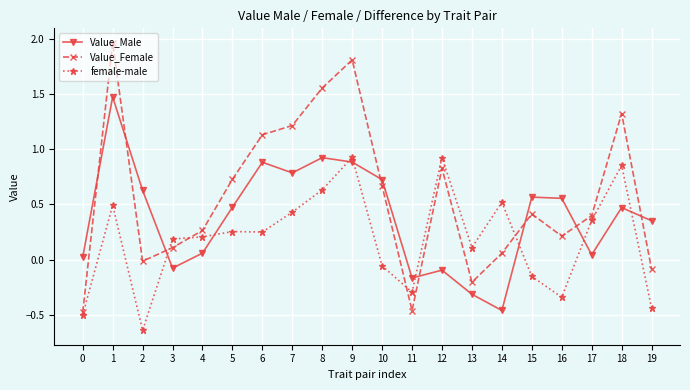

At which label is Value_Female closest to 0?

2